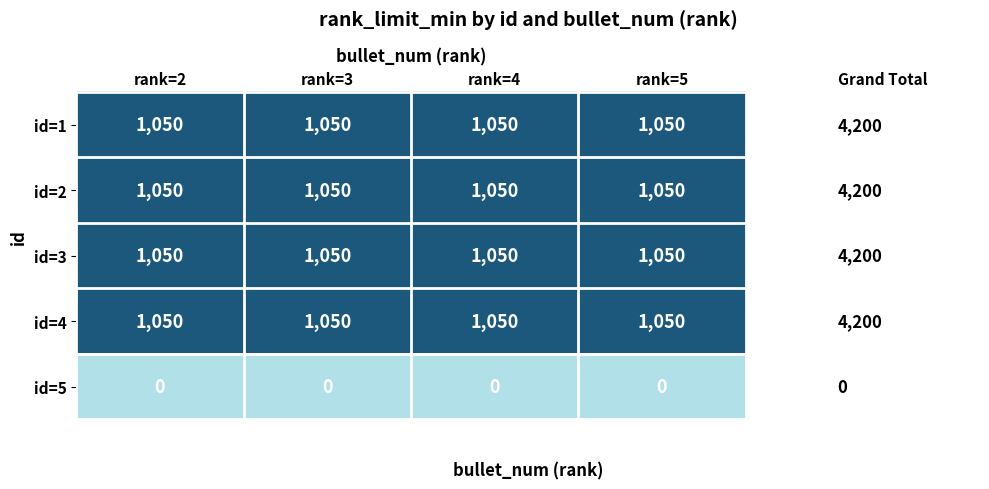

At how many categories does at least one series exceed 249?

4